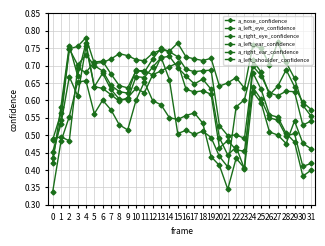

How many a_left_eye_confidence values are between 0 and 1?

32